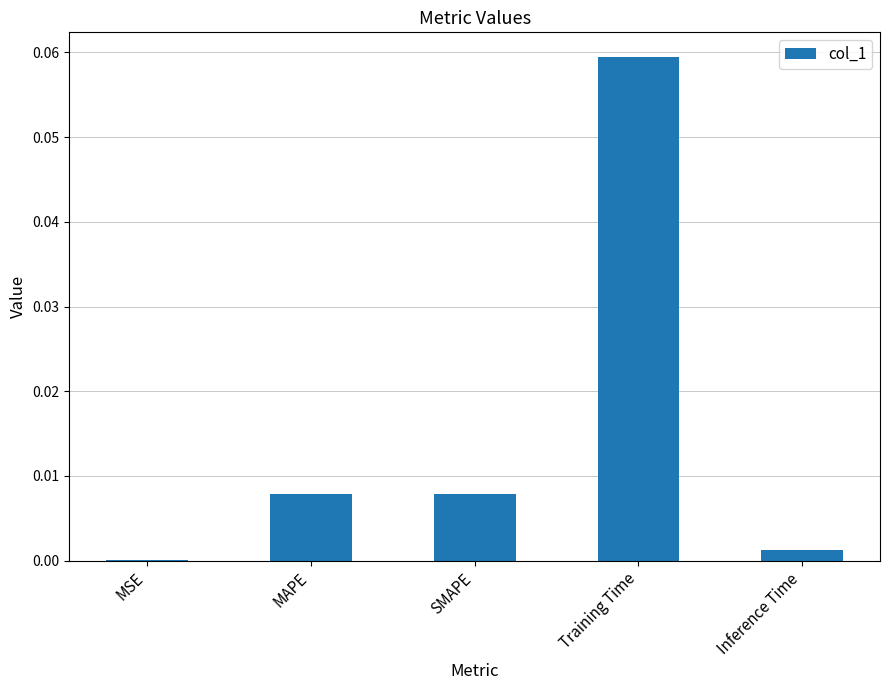

Between Inference Time and SMAPE, which is larger?

SMAPE